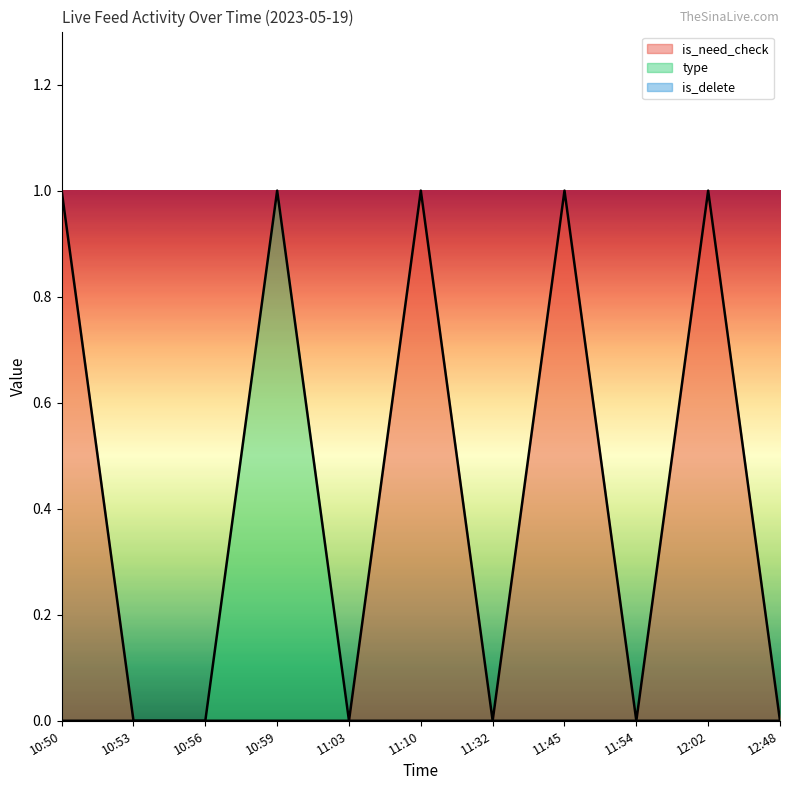

Reading left to right, transcribe all the data shown in this chart.

is_need_check: 10:50=1	10:53=0	10:56=0	10:59=0	11:03=0	11:10=1	11:32=0	11:45=1	11:54=0	12:02=1	12:48=0
type: 10:50=0	10:53=0	10:56=0	10:59=1	11:03=0	11:10=0	11:32=0	11:45=0	11:54=0	12:02=0	12:48=0